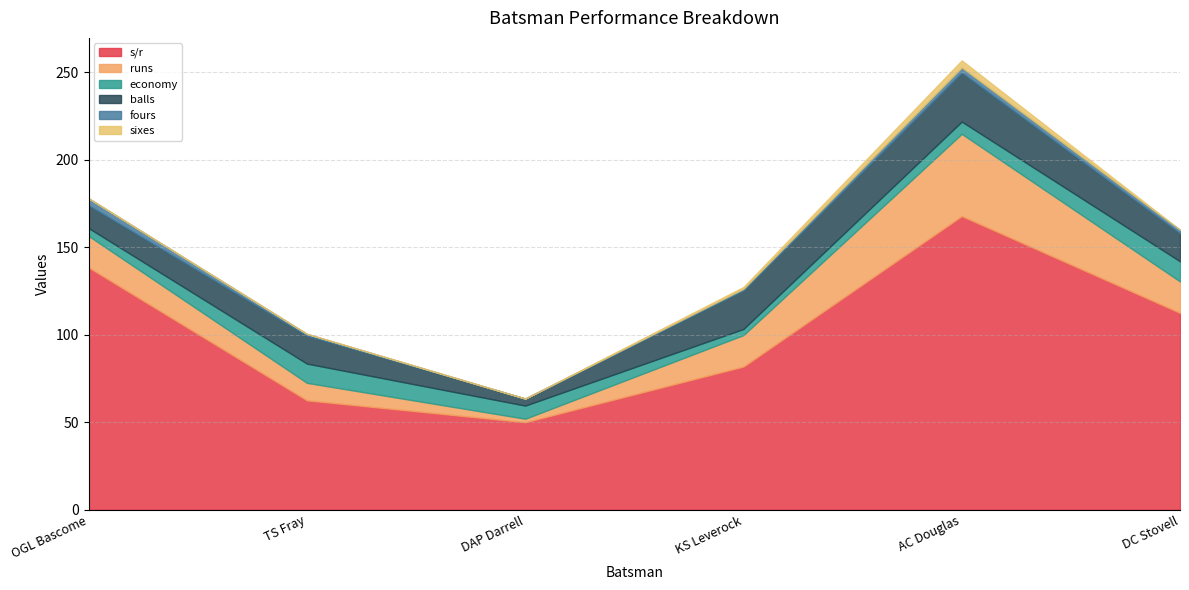

True or false: fours and balls intersect in this chart.

False